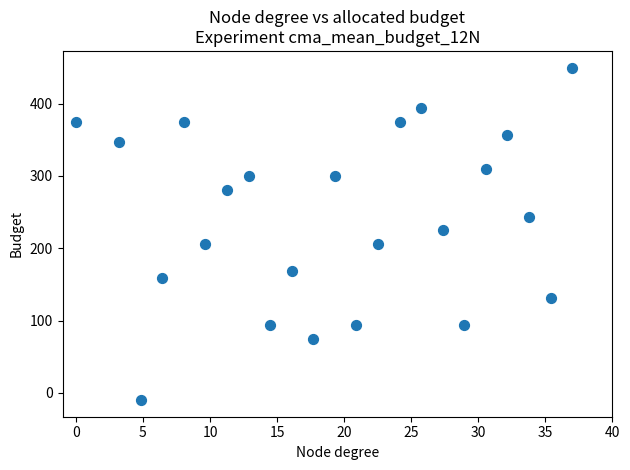

What is the range of Y values (max minus min)?

460.0